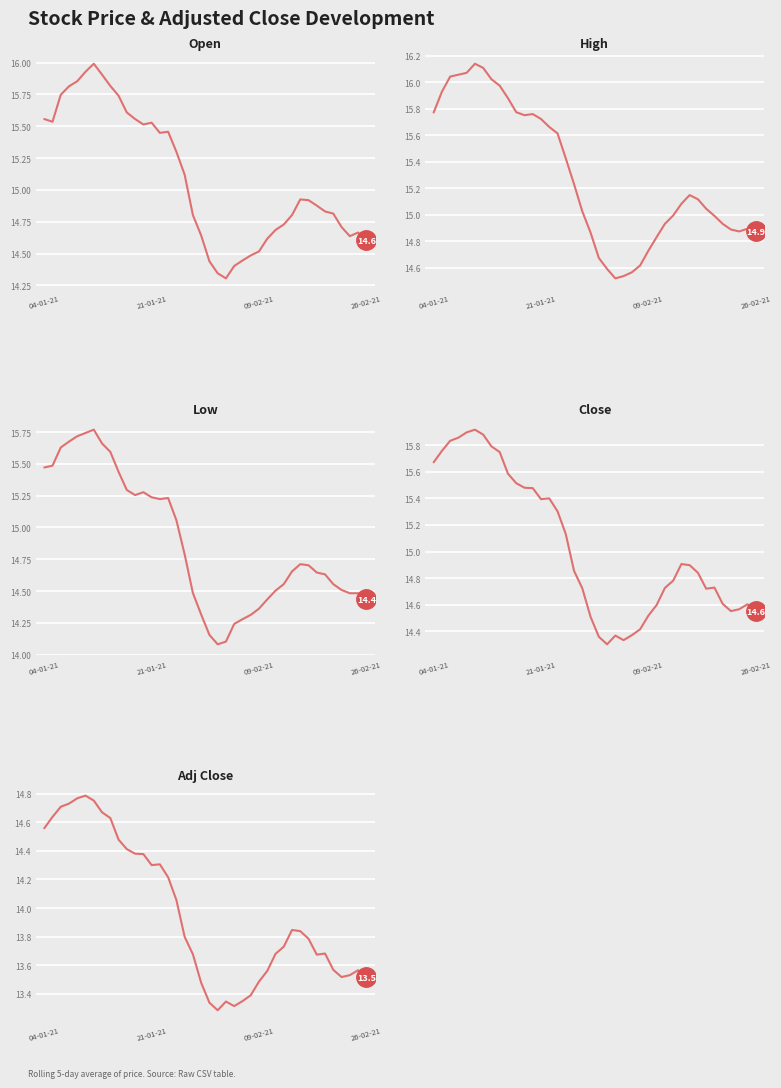

How many lines are shown in the chart?

5